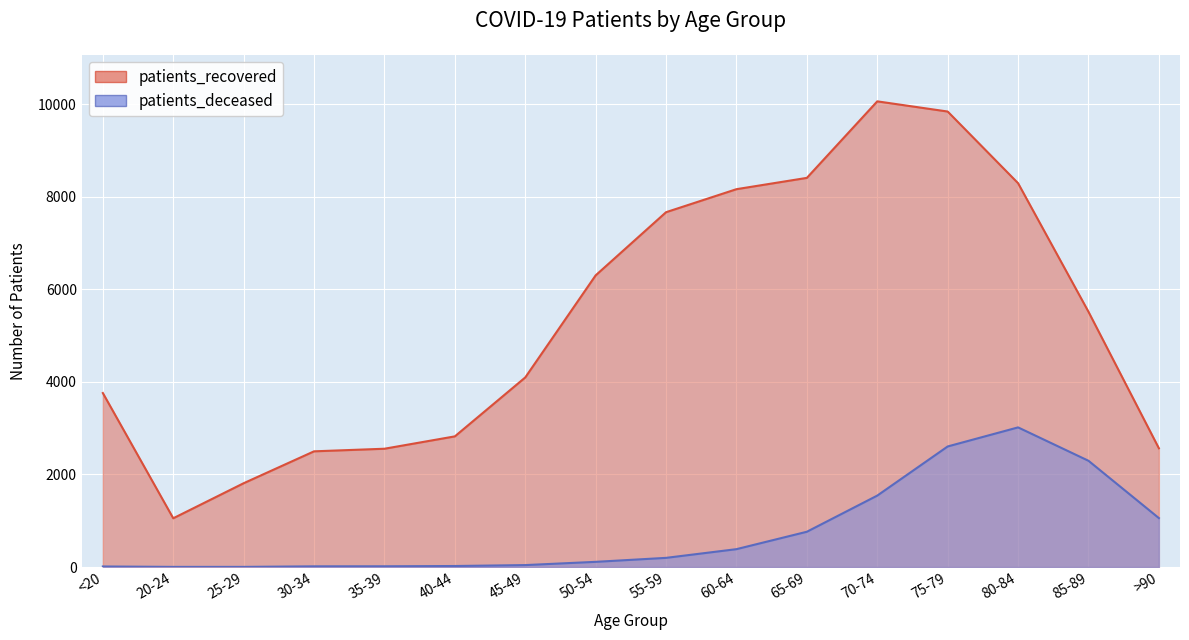

What is the label of the 5th point from the left?

35-39